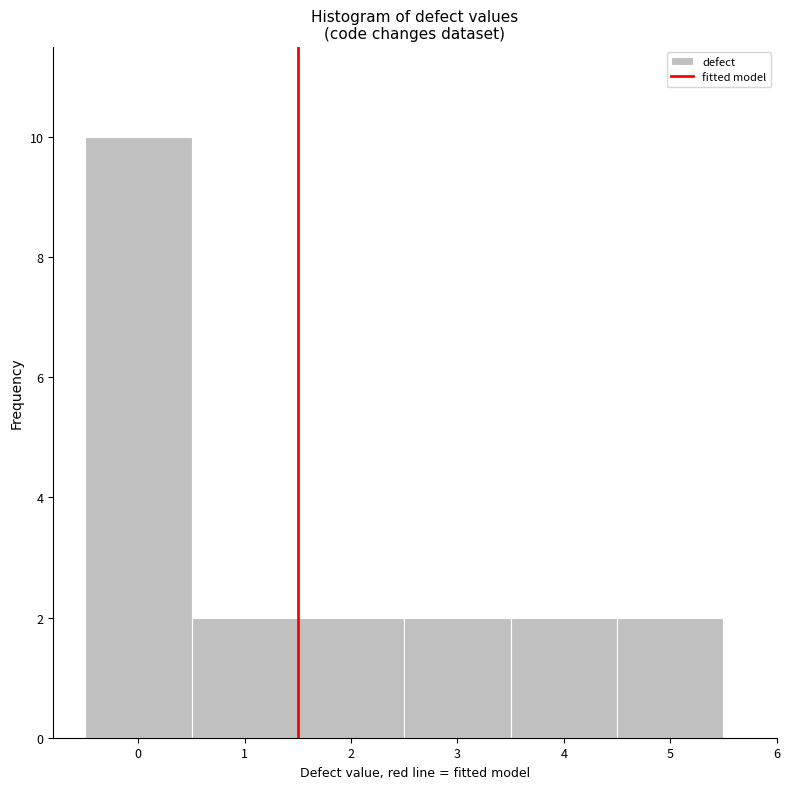

What is the height of the bar covering 4.5 to 5.5 on the x-axis? The values are not printed on the chart, so give them approximately, as read against the axis.

2